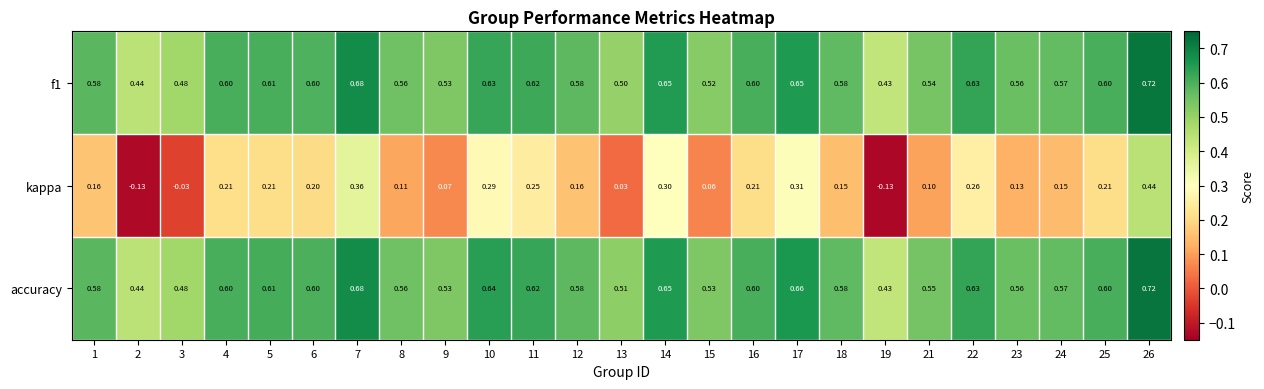

Which series changed the most between 15 and 21?

kappa